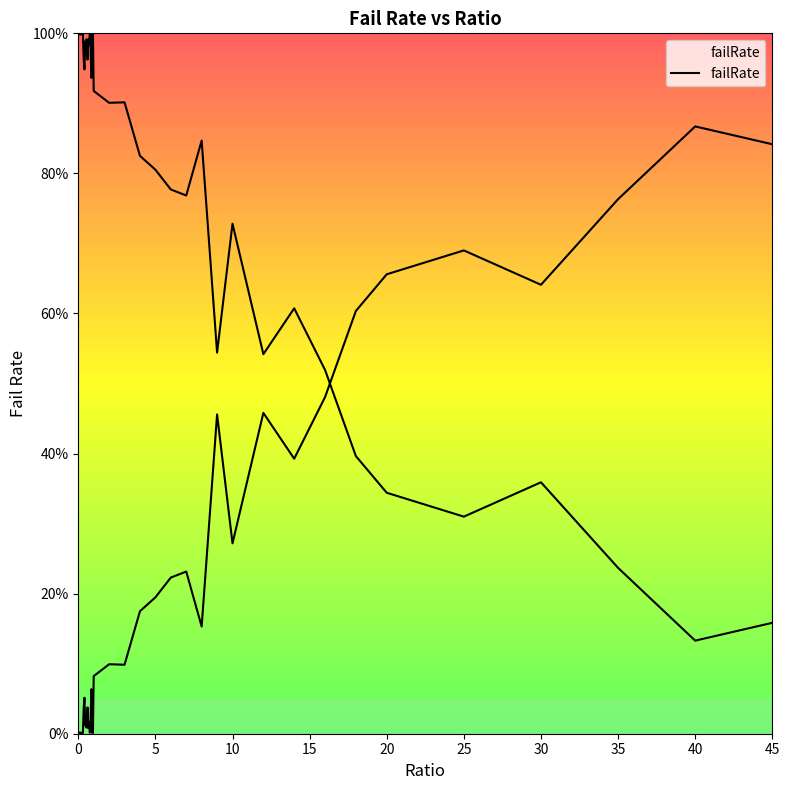

How many data points does each series have?

40